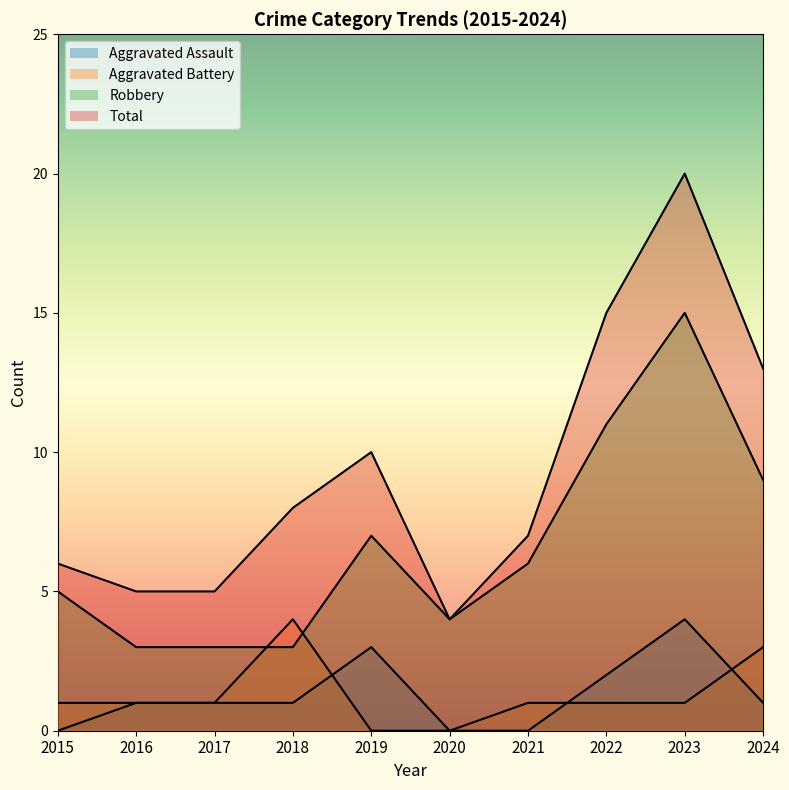

Reading right to left, transcribe all the data shown in this chart.

Aggravated Assault: 2024=1	2023=4	2022=2	2021=0	2020=0	2019=3	2018=1	2017=1	2016=1	2015=0
Aggravated Battery: 2024=3	2023=1	2022=1	2021=1	2020=0	2019=0	2018=4	2017=1	2016=1	2015=1
Robbery: 2024=9	2023=15	2022=11	2021=6	2020=4	2019=7	2018=3	2017=3	2016=3	2015=5
Total: 2024=13	2023=20	2022=15	2021=7	2020=4	2019=10	2018=8	2017=5	2016=5	2015=6